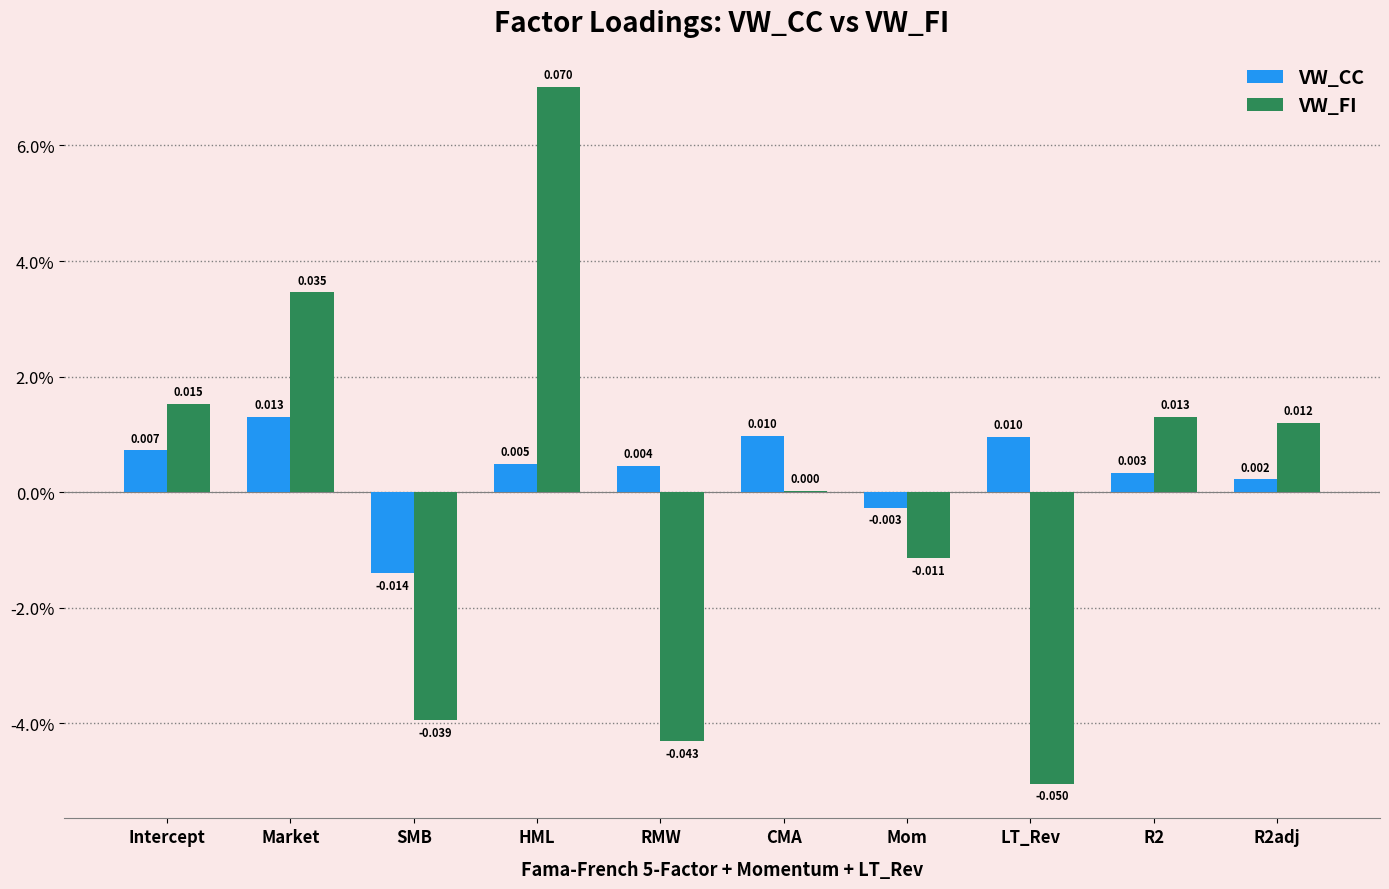

Does the chart contain stacked bars?

No